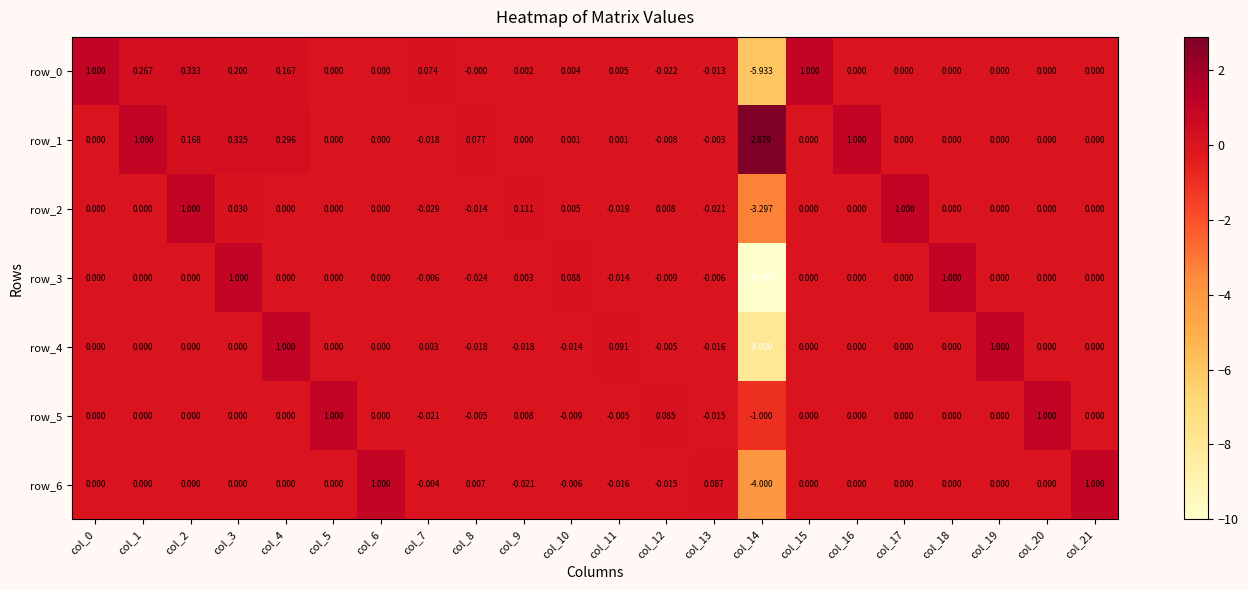

True or false: row_4 has a value of 0.0 at col_17.

True